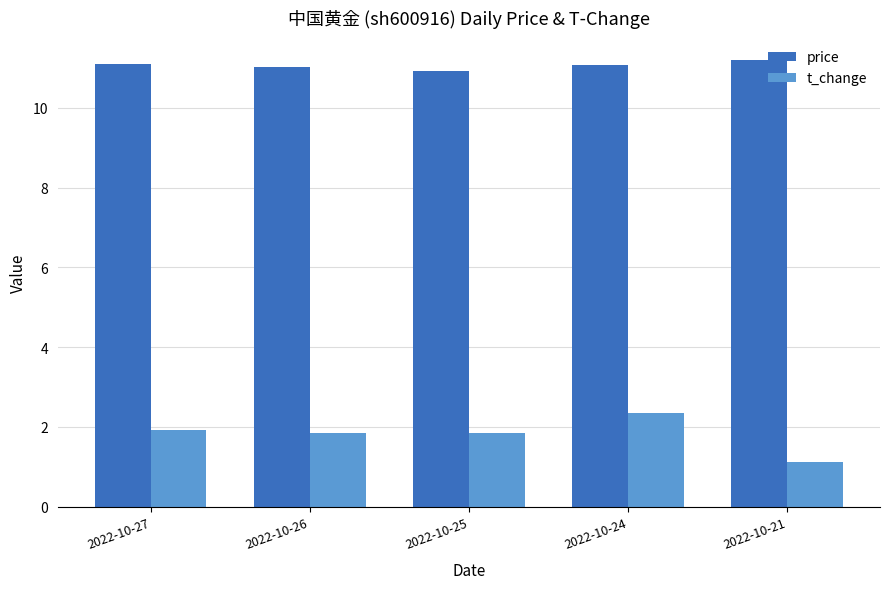

What is the spread (max minus min) of values at 2022-10-26?

9.2